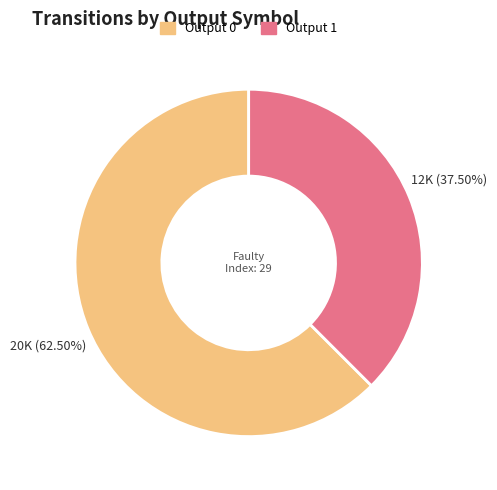

Does any single category account for the majority?

Yes